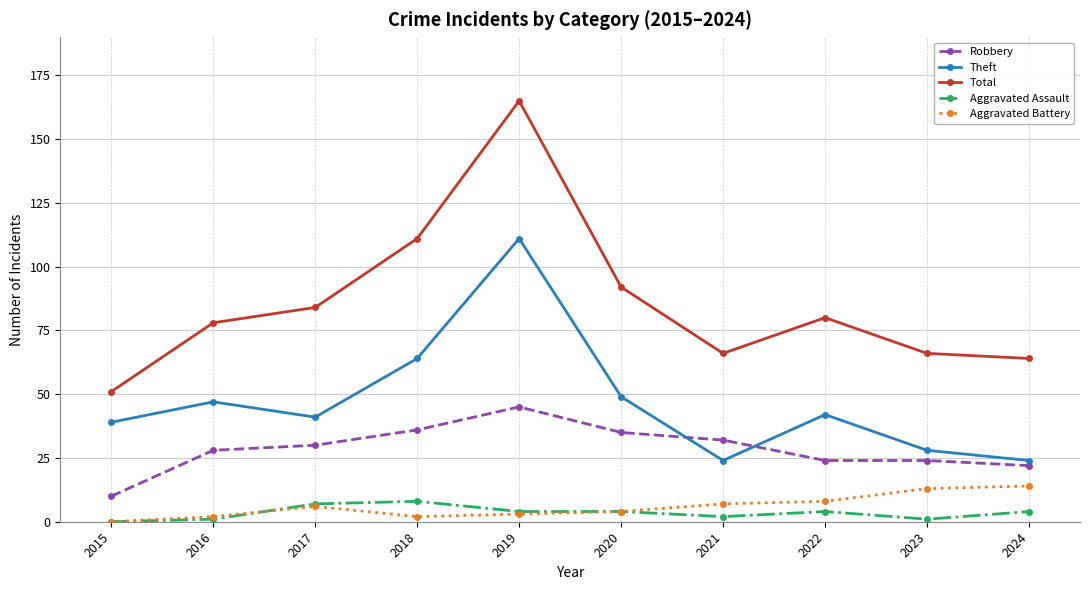

How many interior local valleys does the Total series have?

1